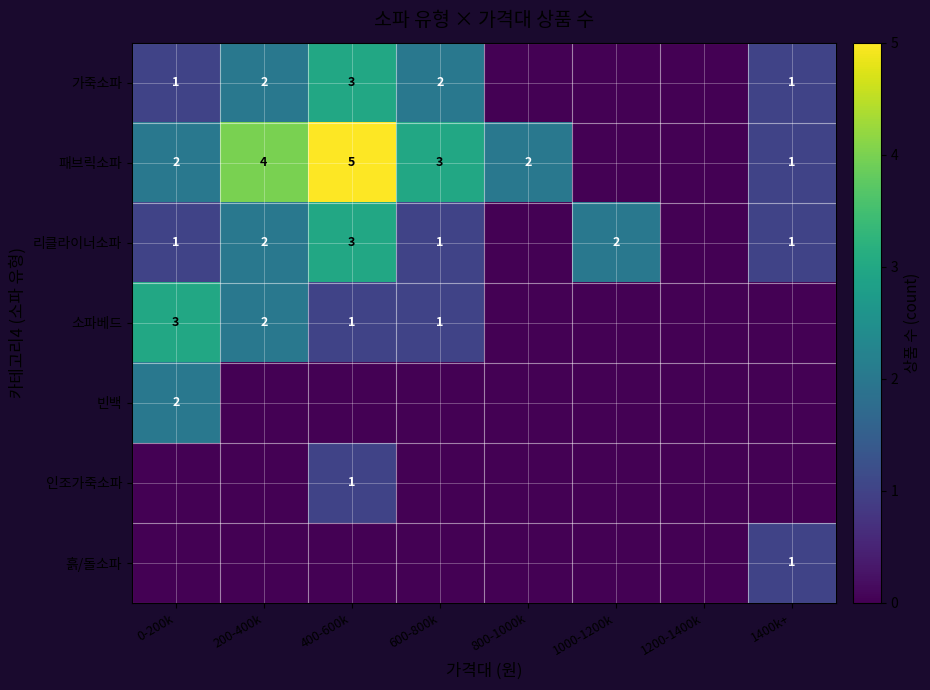

True or false: 리클라이너소파 has a value of 2 at 1000-1200k.

True